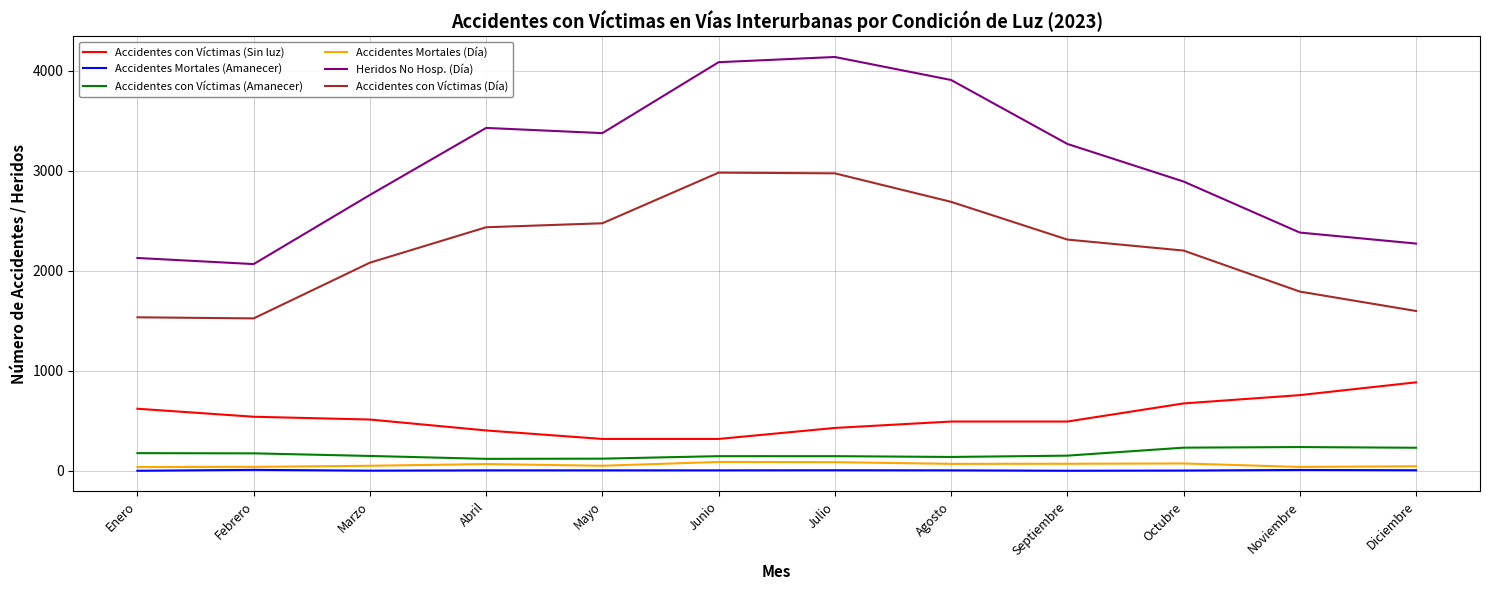

Which series has the largest total across all categories?

Heridos No Hosp. (Día)